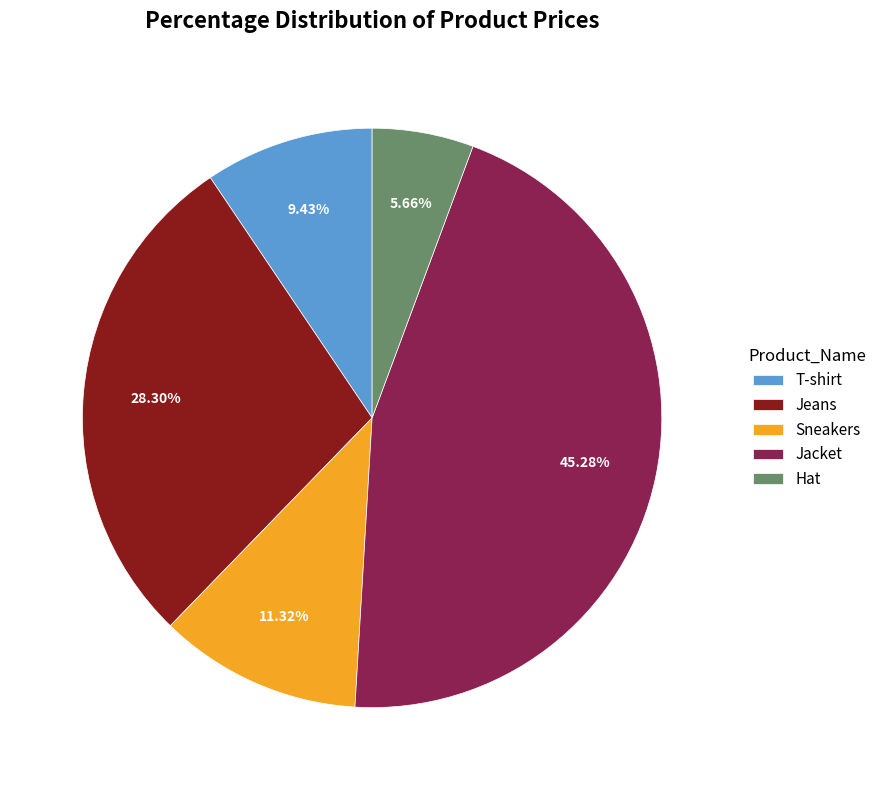

To the nearest percent, what is the difference between the Jeans and Hat slice percentages?

23%